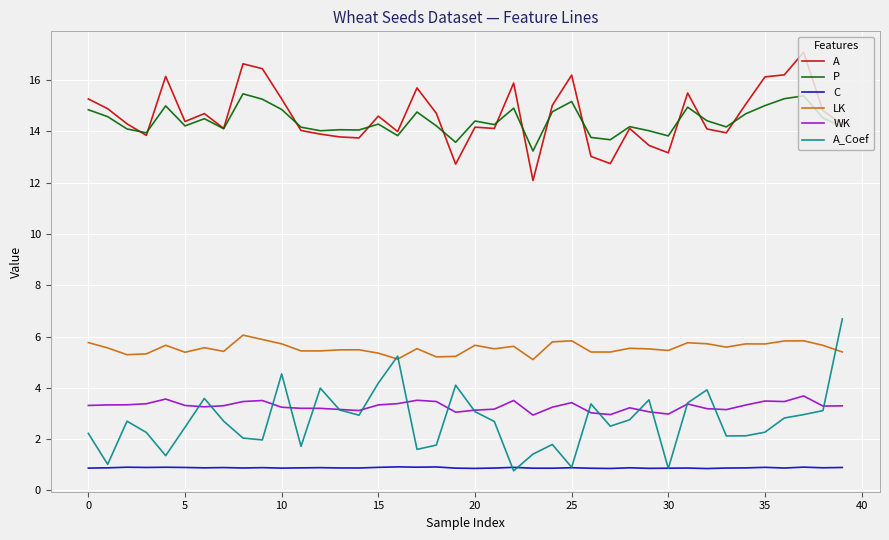

Which series has the largest range (max minus min)?

A_Coef